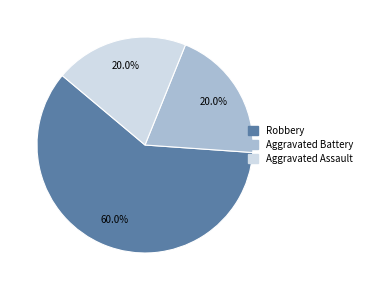

Count the number of slices in the pie.

3